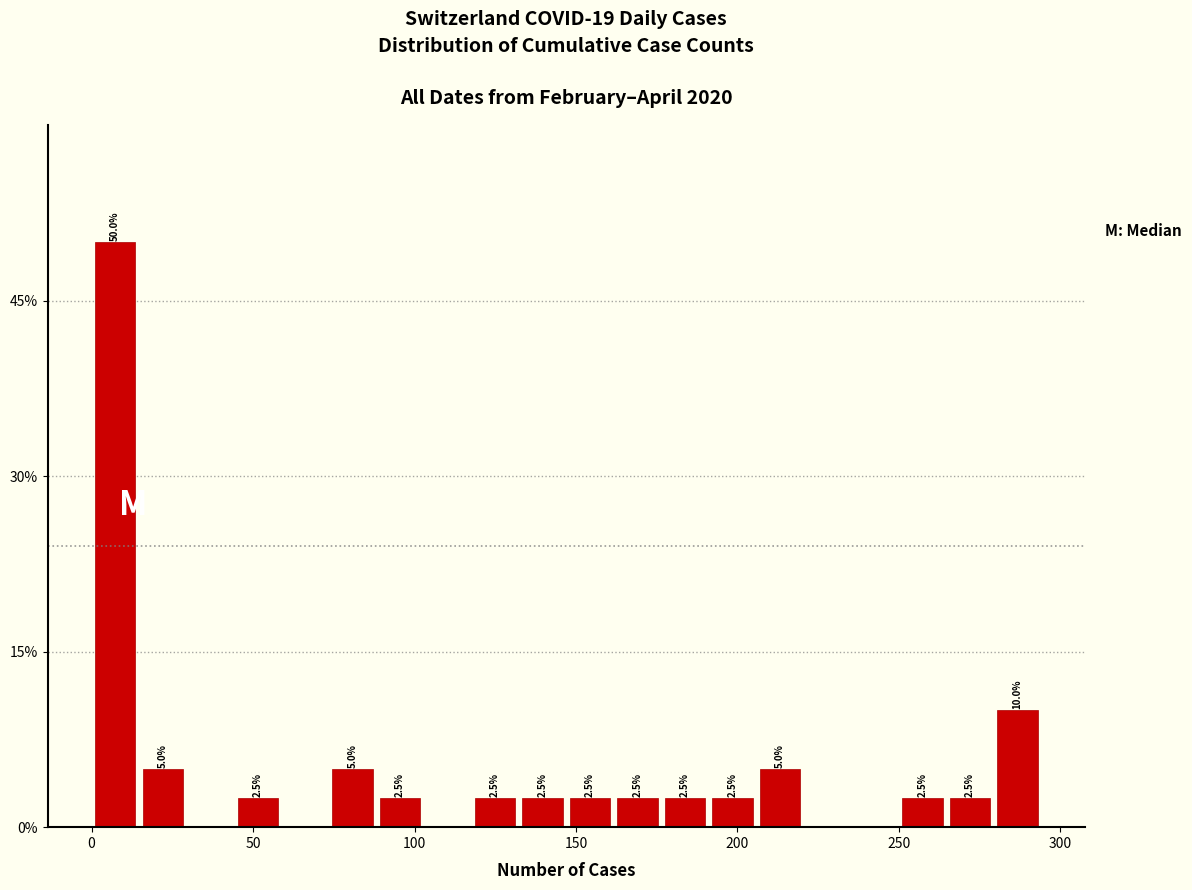

Read against the x-axis, roughly where is the centre of the tallest bar?

5